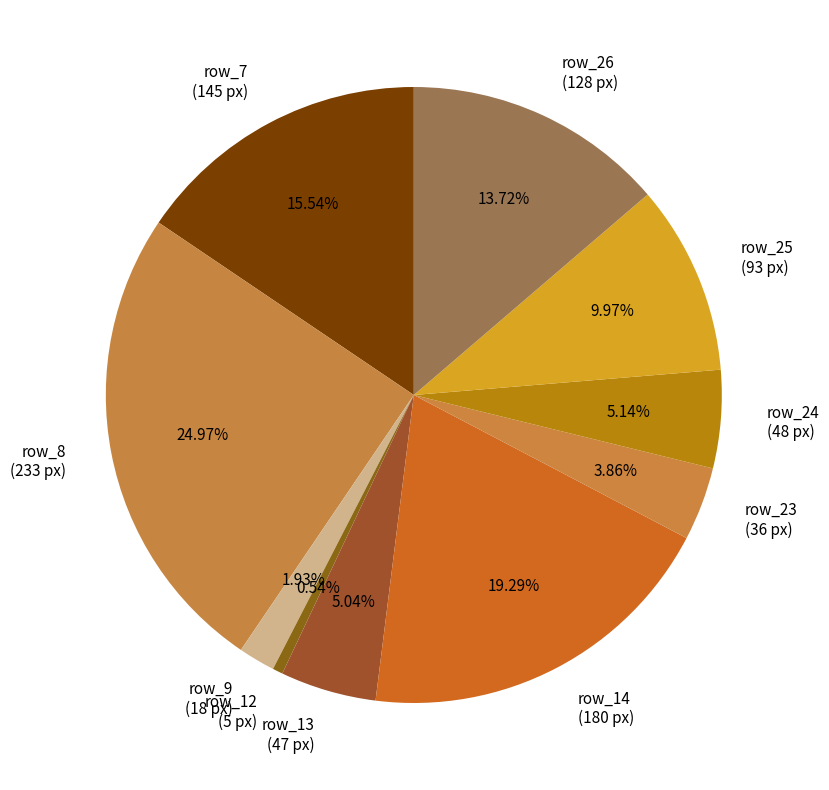

Is there any slice that represents more than half of the pie?

No